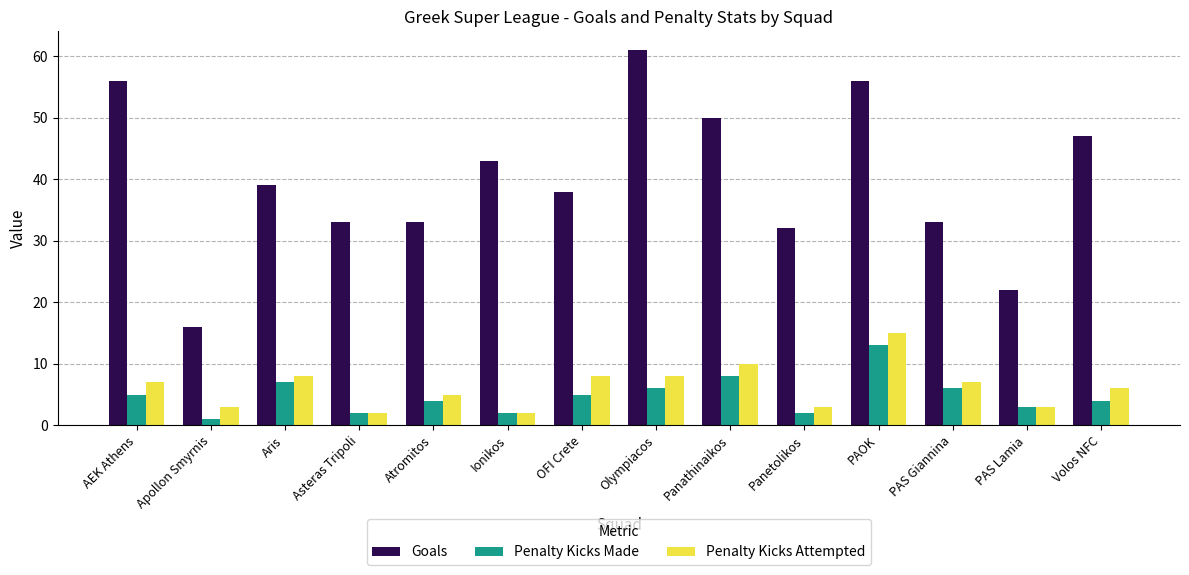

What is the difference between the maximum and minimum values in the Penalty Kicks Attempted series?

13